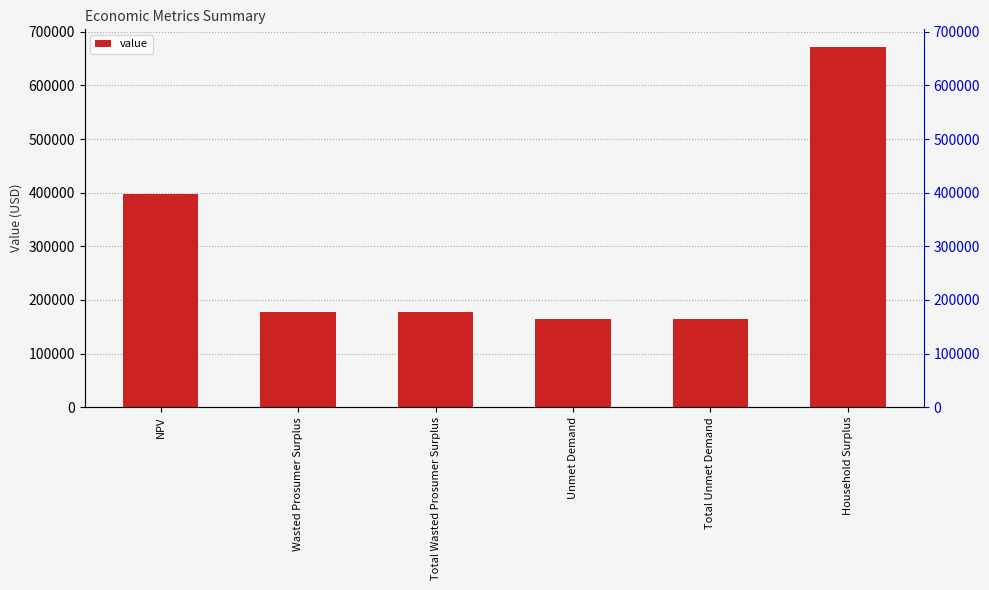

The value at Wasted Prosumer Surplus is 178360.1. True or false?

True